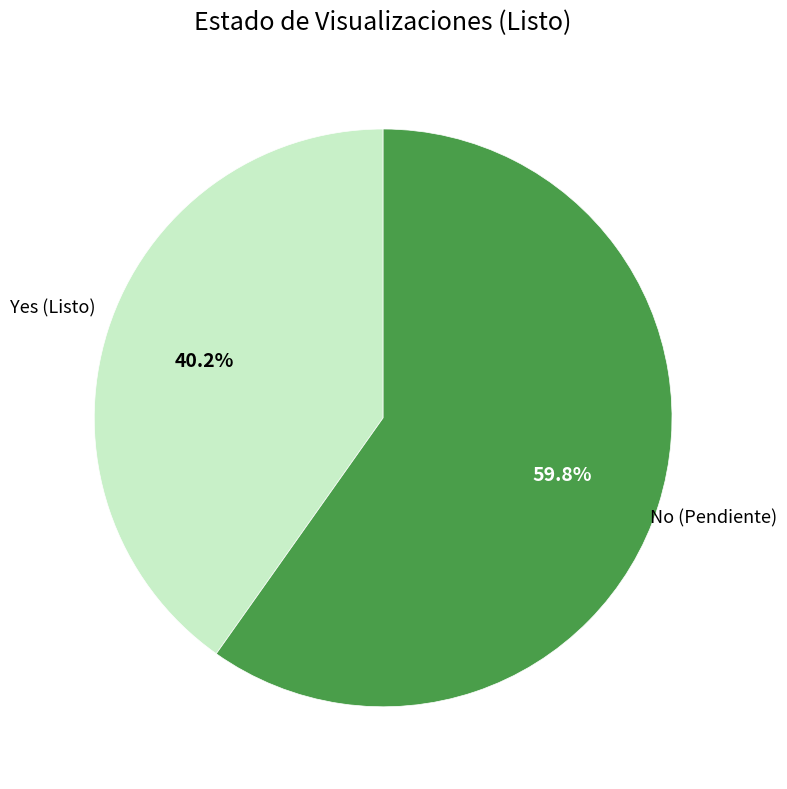

To the nearest percent, what is the average slice percentage?

50%